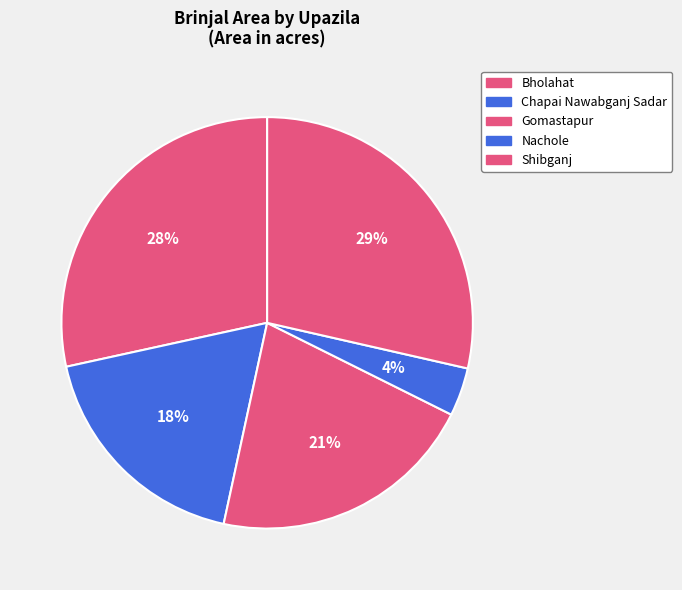

Combined, what portion of the pie is Gomastapur and Chapai Nawabganj Sadar?

39.2%